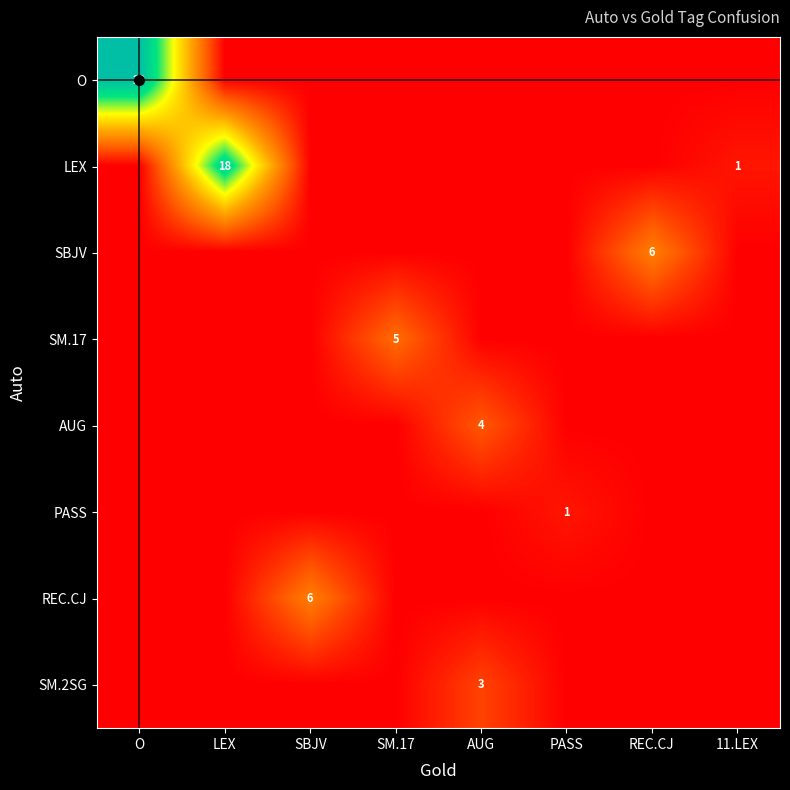

At which category does the chart reach its peak across all series?

O